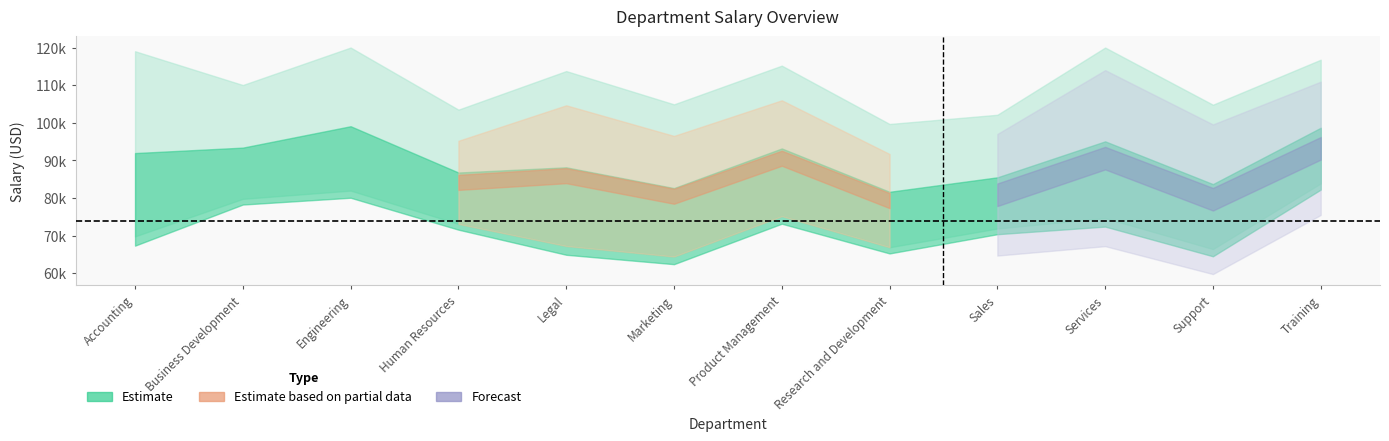

Reading left to right, what are all the values shown in this chart?

AvgSalary: 69806.9	79781.8	81976.4	73109.4	67242.5	64441.3	75179.1	66910.8	71897.1	74674.0	66432.5	83884.0
HighestSalary: 119022.5	110042.4	120000.0	103494.9	113747.6	104903.8	115191.4	99683.7	102129.4	120000.0	104802.6	116767.6